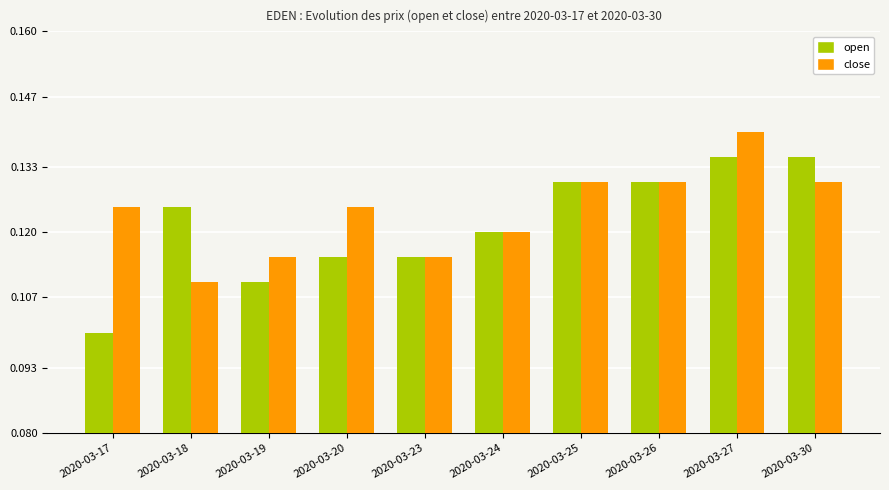

True or false: close has a value of 0.1 at 2020-03-20.

True